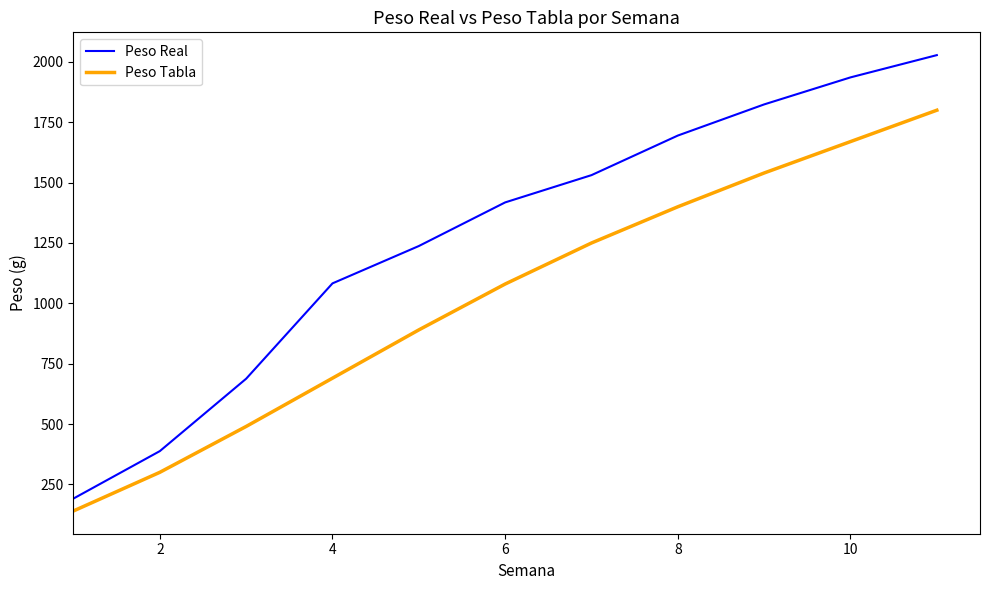

What is the highest value of the Peso Tabla series?

1800.0